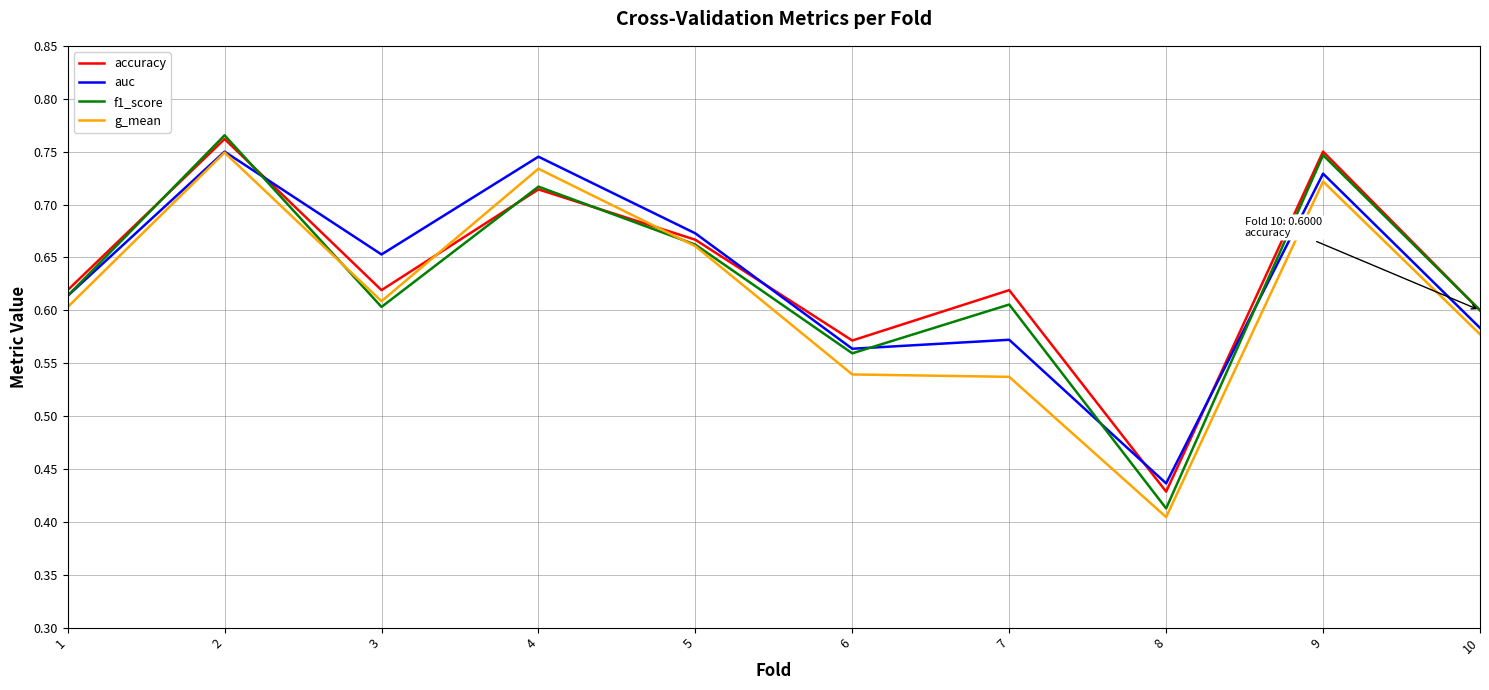

Which series has the widest spread of values?

f1_score